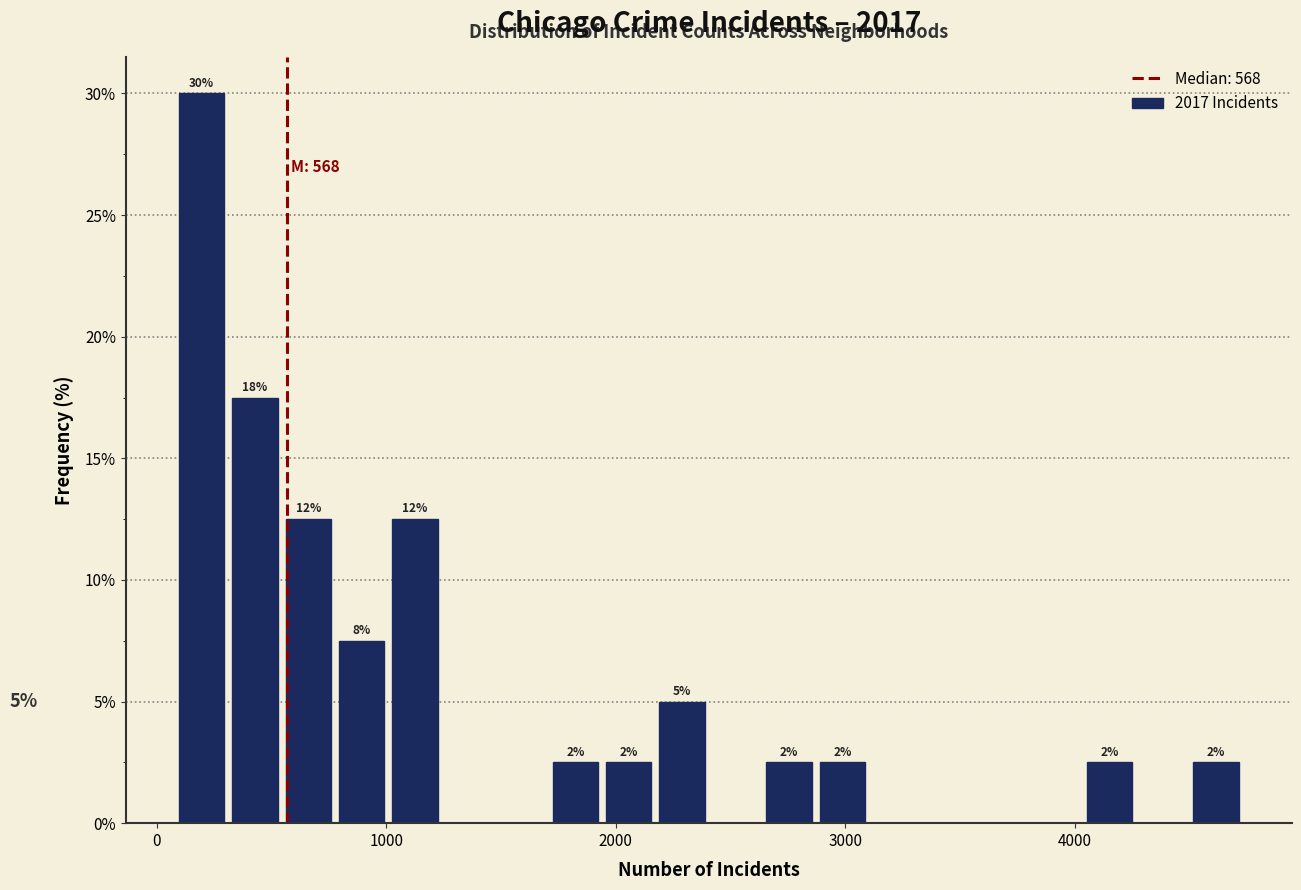

Around what value on the x-axis is the tallest bar? Give the approximate position of its centre, as read against the axis.

200